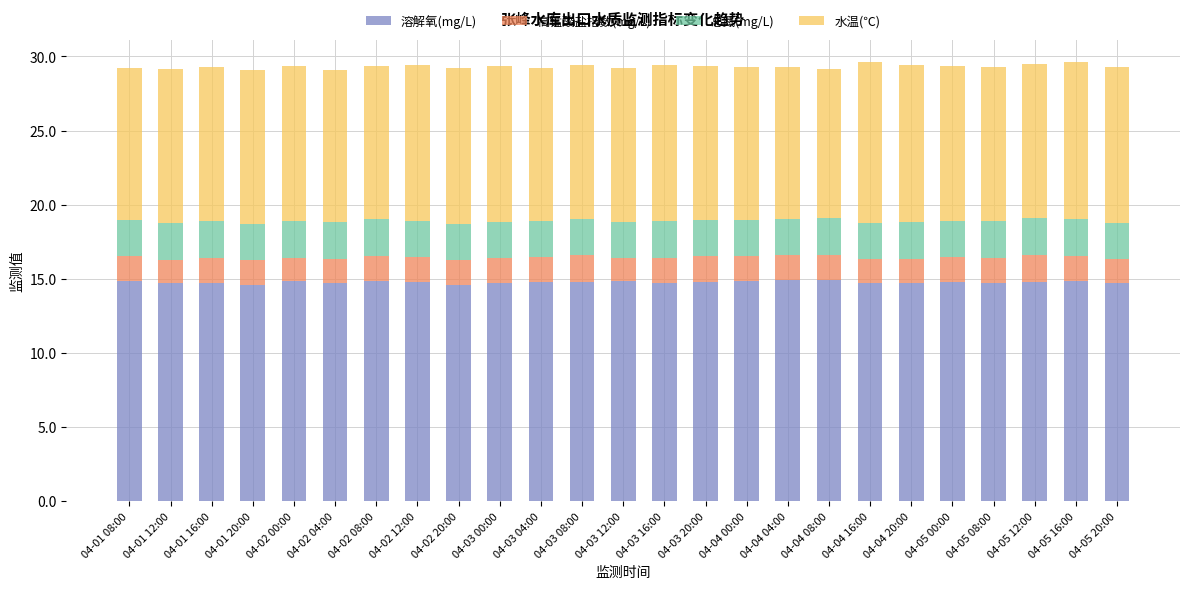

What is the average value of the 溶解氧(mg/L) series?

14.8